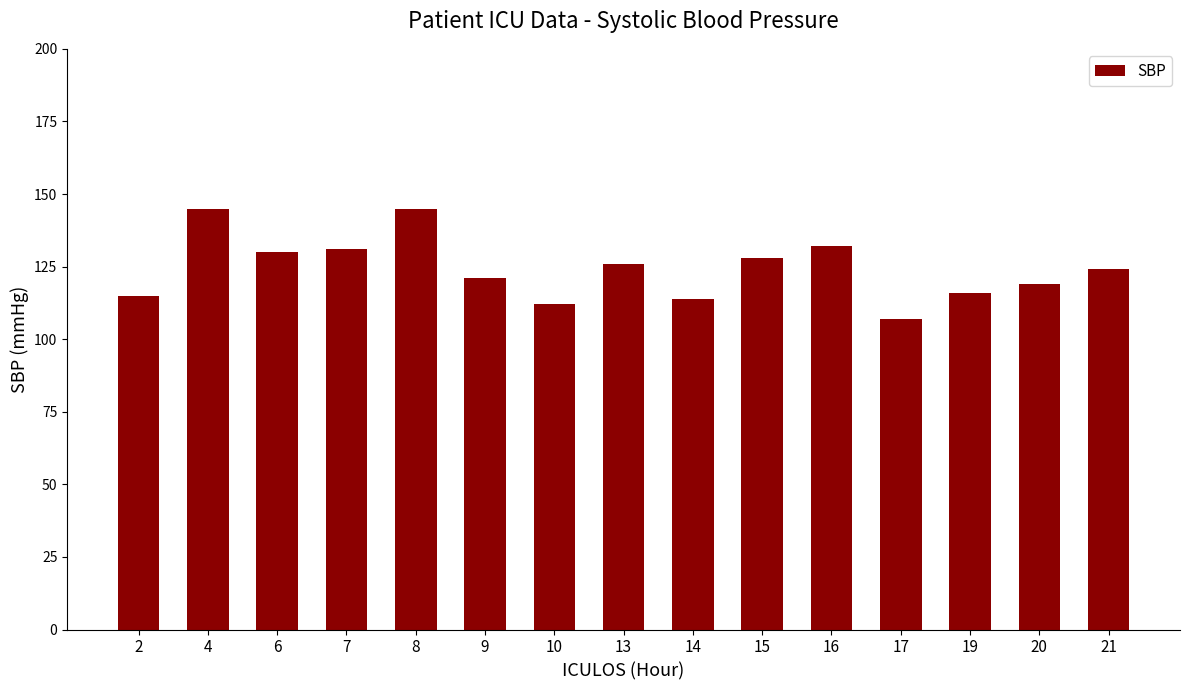

Read the value at 6, to the nearest 10.

130